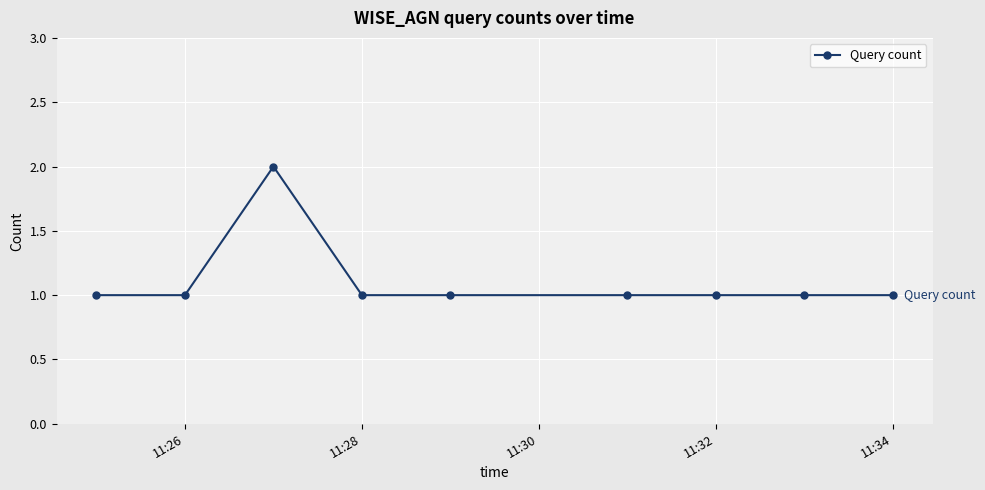

How many lines are shown in the chart?

1